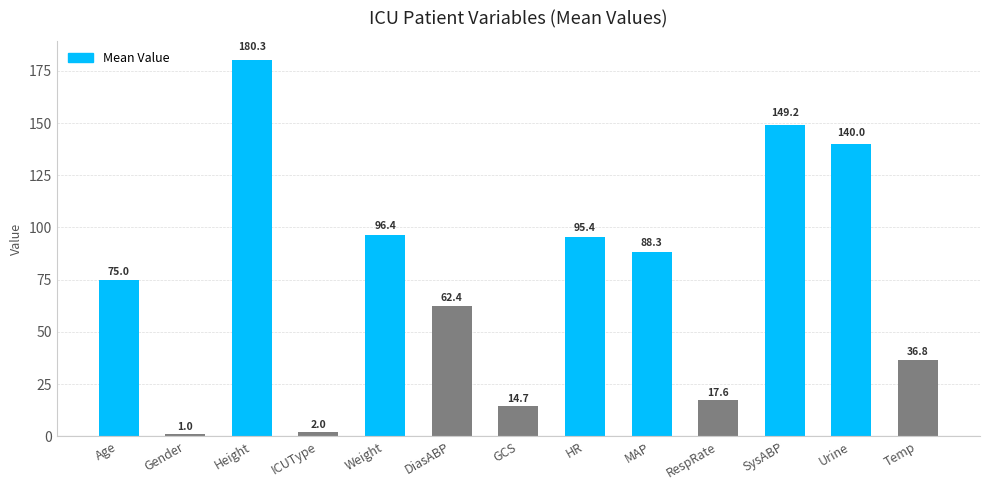

What is the difference between the maximum and minimum values?

179.3